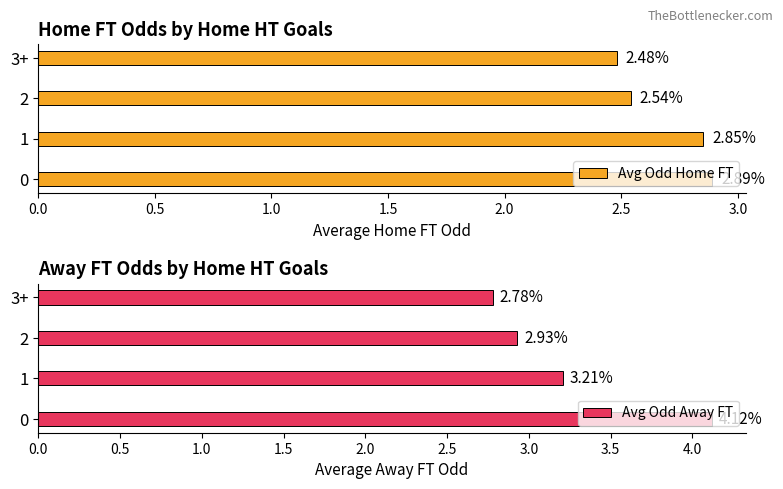

How many values in the Avg Odd Away FT series are below 3?

2